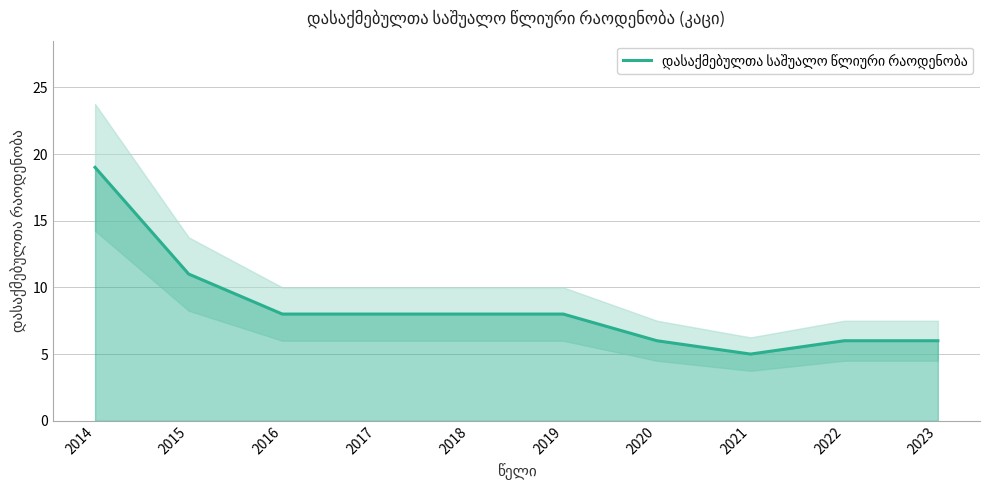

How many lines are shown in the chart?

1